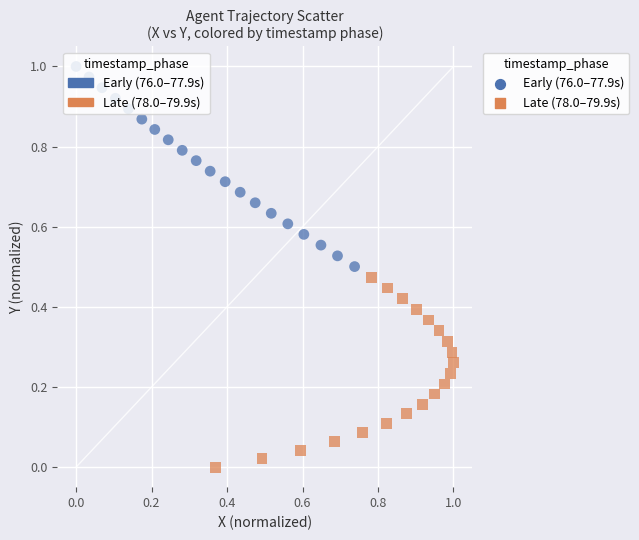

Which series reaches the minimum Y coordinate?

Late (78.0–79.9s)